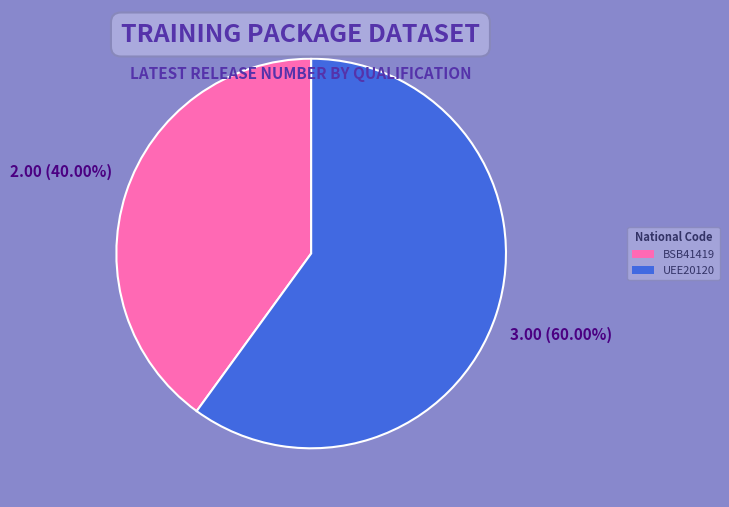

What percentage is the BSB41419 slice, to the nearest percent?

40%